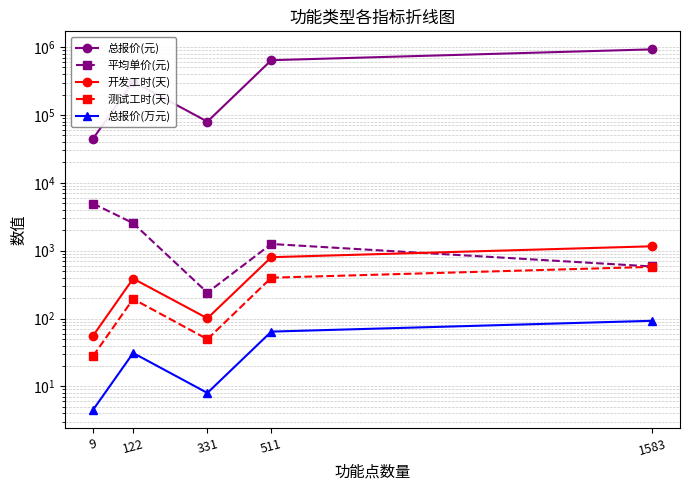

Which category has the lowest value across all series?

9